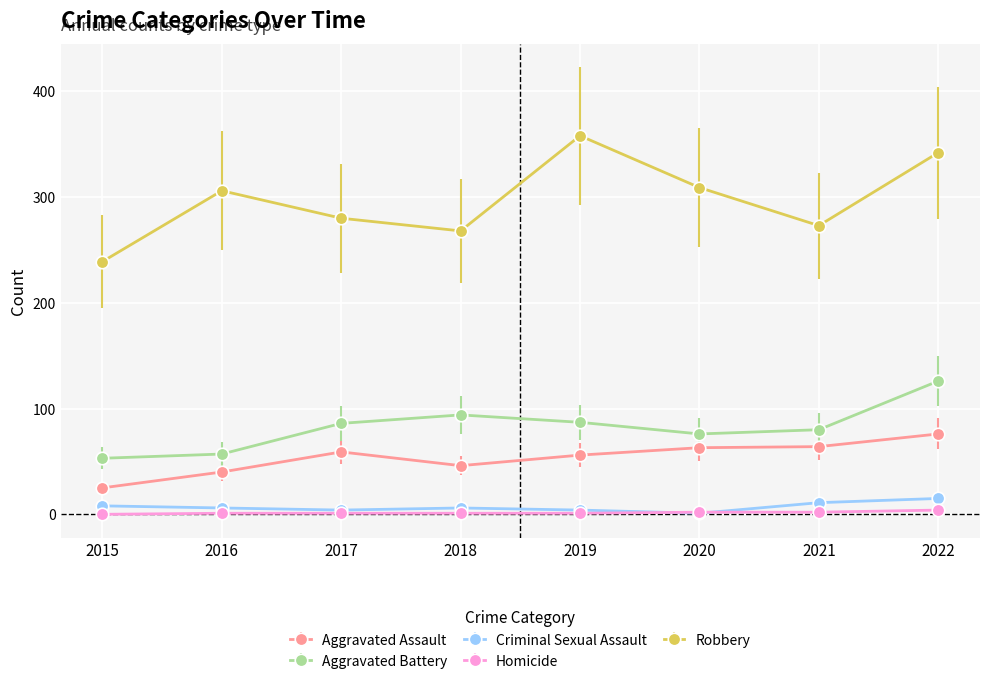

Which category has the highest value across all series?

2019